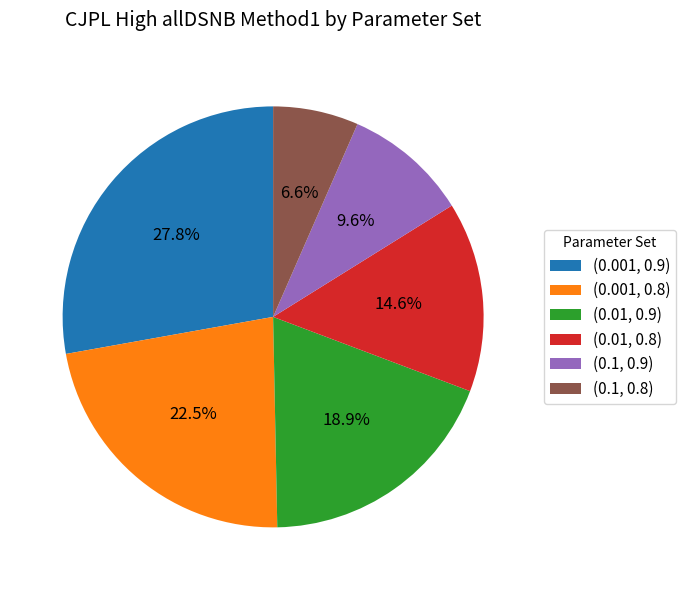

How many segments does this pie chart have?

6